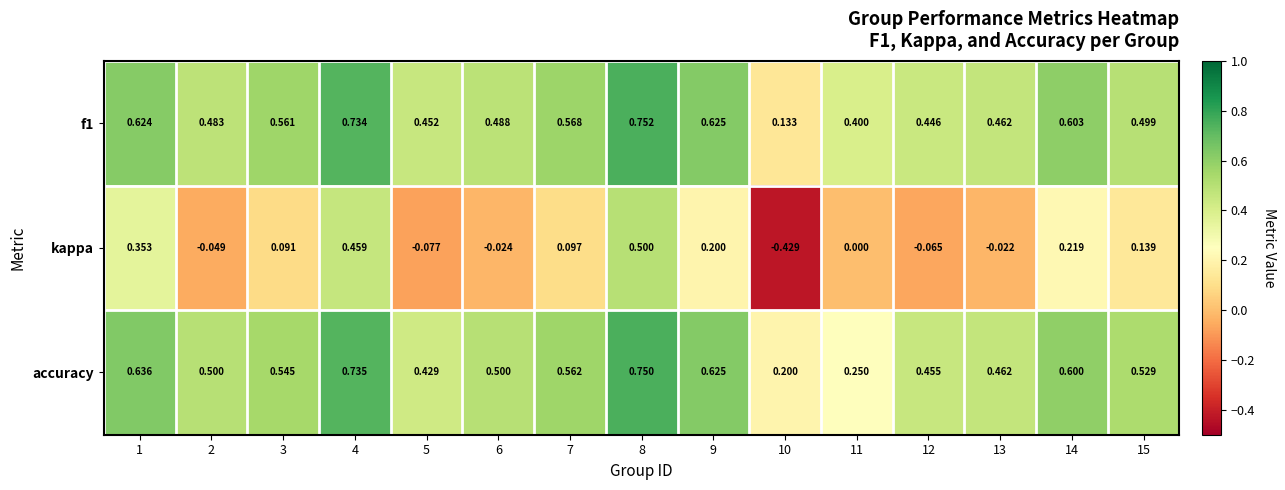

Is the value of f1 at 3 greater than the value of accuracy at 12?

Yes